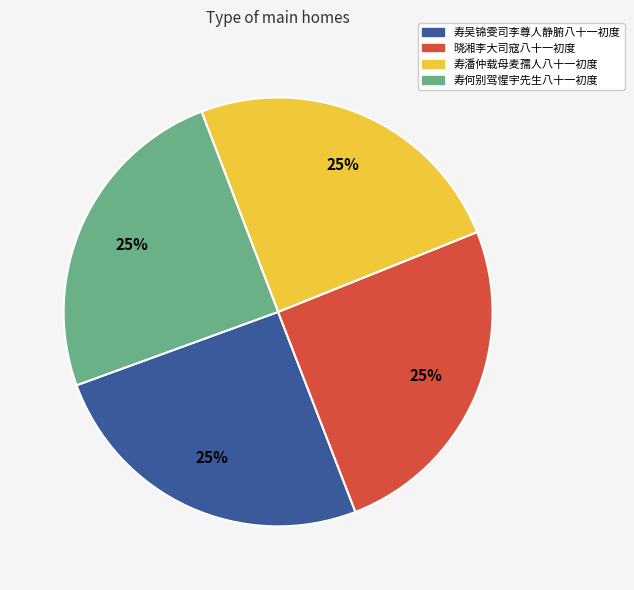

Is it true that 寿潘仲载母麦孺人八十一初度 is 25% of the pie?

True